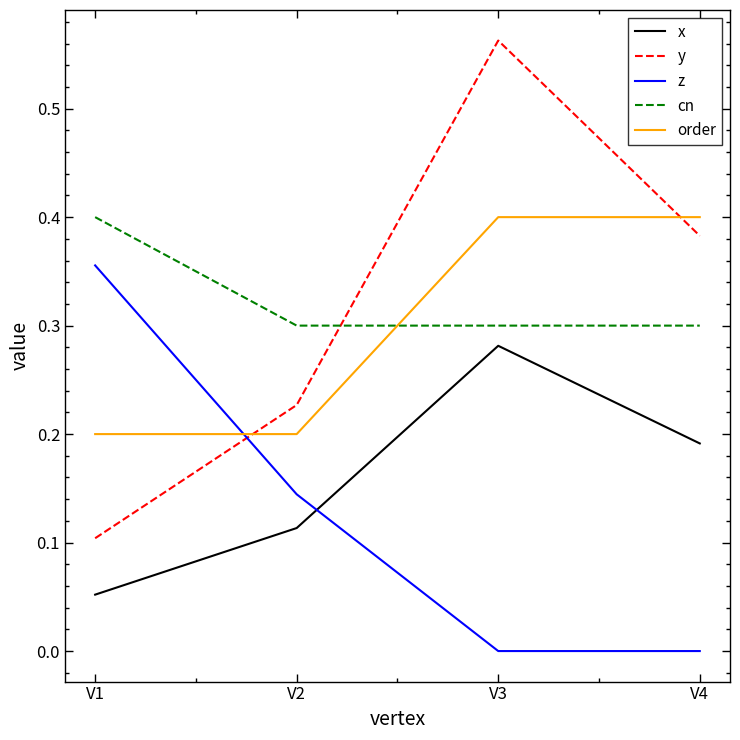

The order series shows 0.2 at V1. True or false?

True